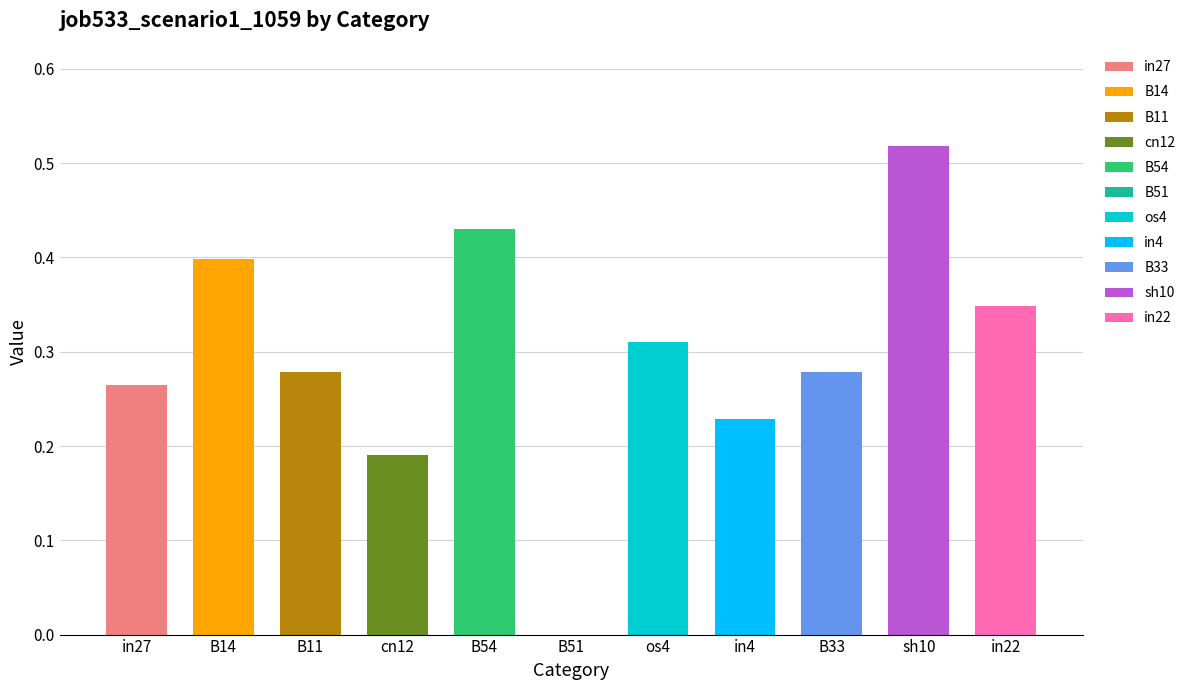

The chart shows a value of 0.6 at B14. True or false?

False